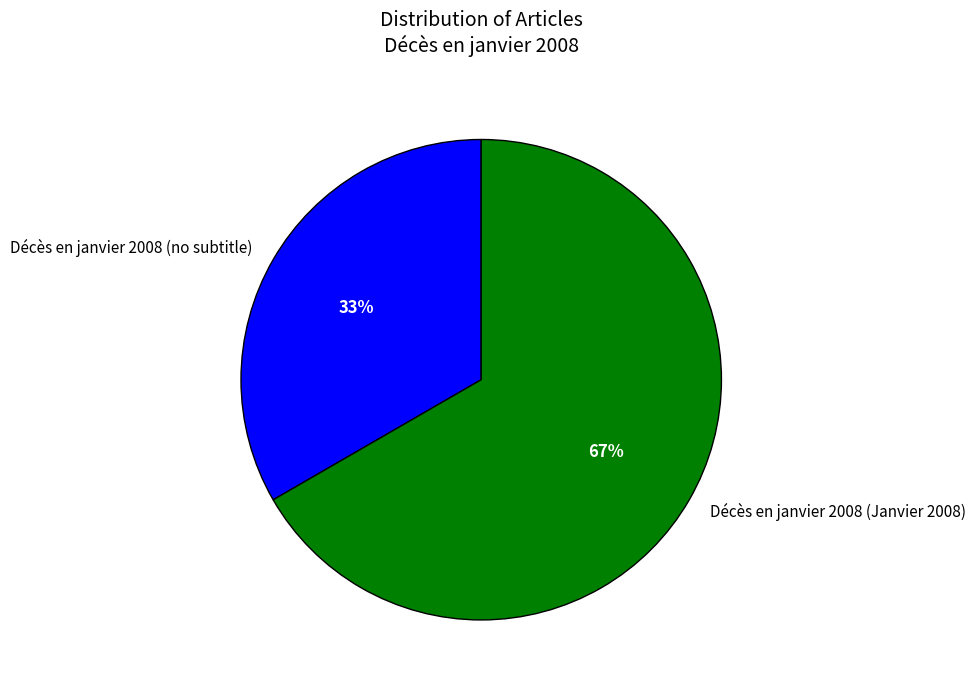

Which slice is the smallest?

Décès en janvier 2008 (no subtitle)